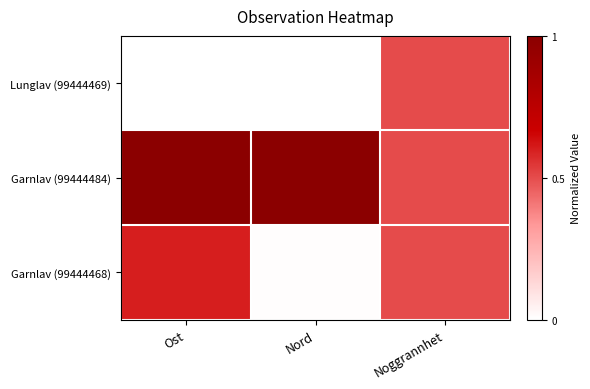

Which label corresponds to the largest value in the chart?

Ost